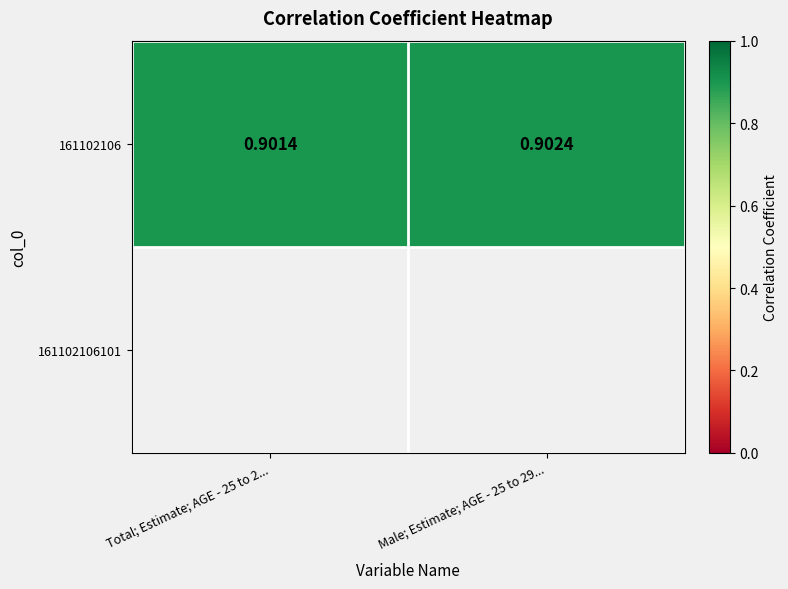

What is the average value?

0.9